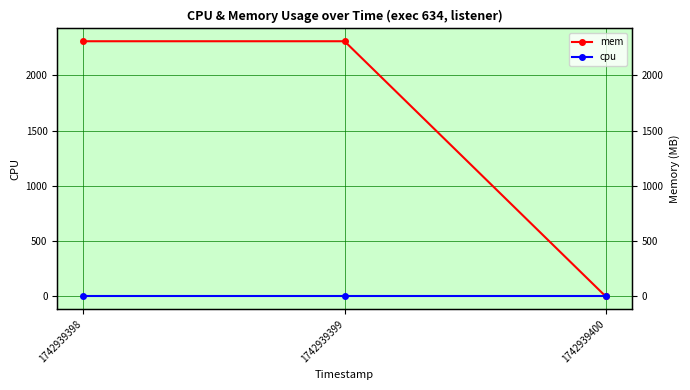

List the series in order of their peak value, lowest first.

cpu, mem